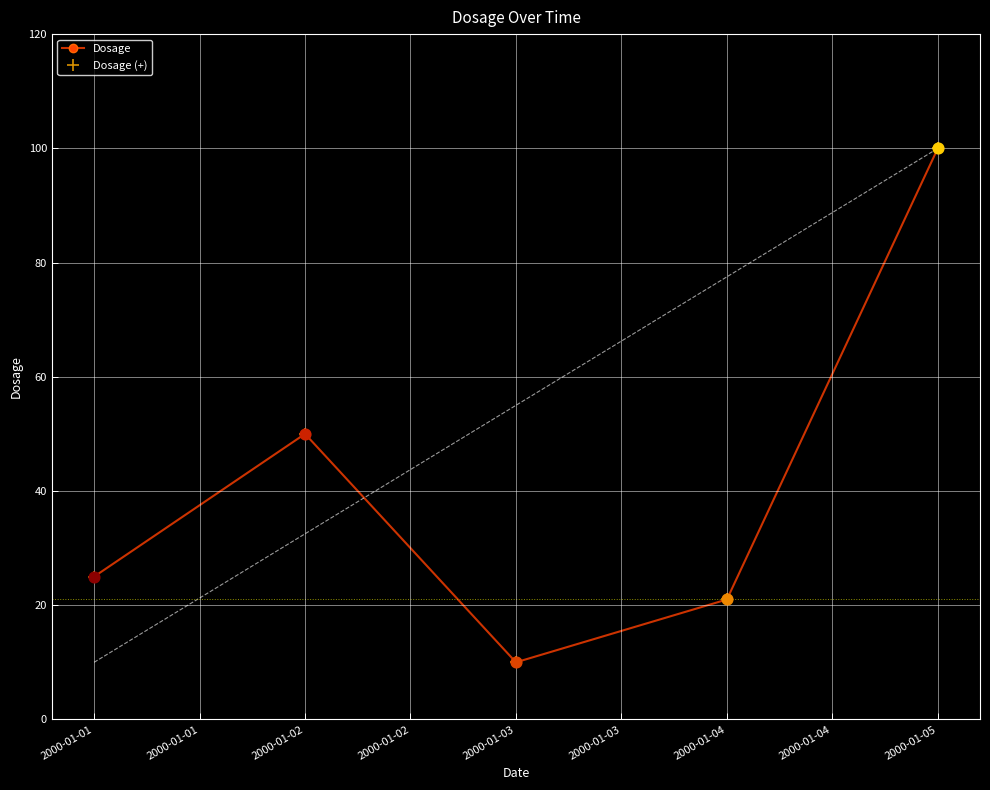

Which series reaches the maximum Y coordinate?

Dosage